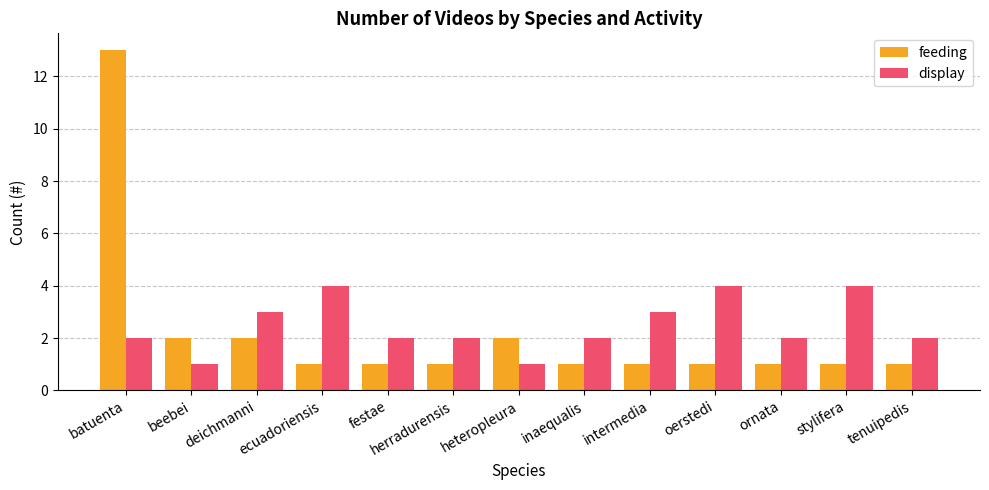

How many groups of bars are there?

13